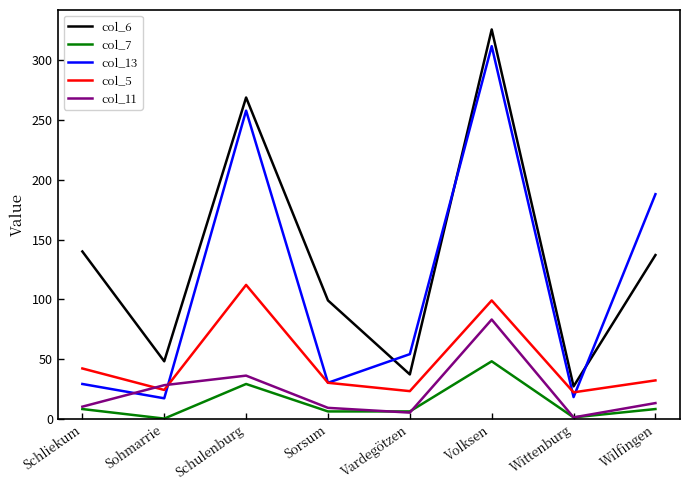

The value of col_6 at Vardegötzen is 37. True or false?

True